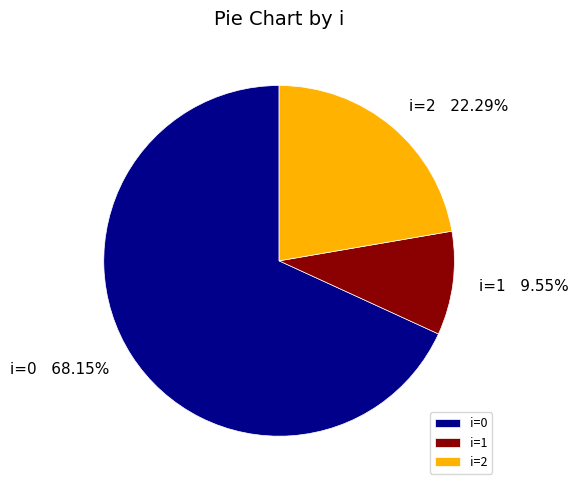

Approximately how many times larger is the value at i=2 compared to i=0?

0.3